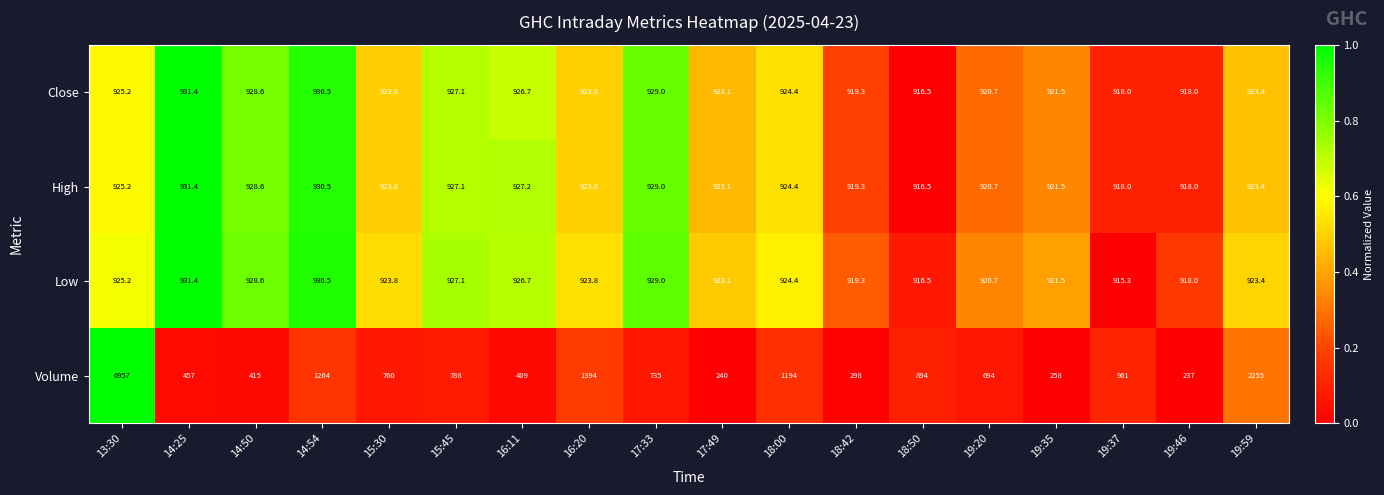

What is the difference between the maximum and minimum values in the Low series?

16.1